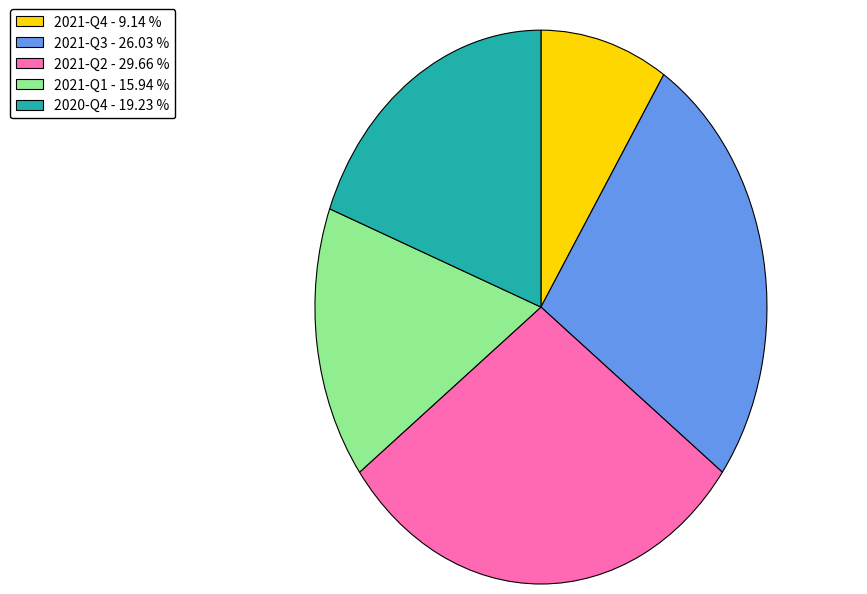

Which has a higher value, 2021-Q4 or 2021-Q2?

2021-Q2